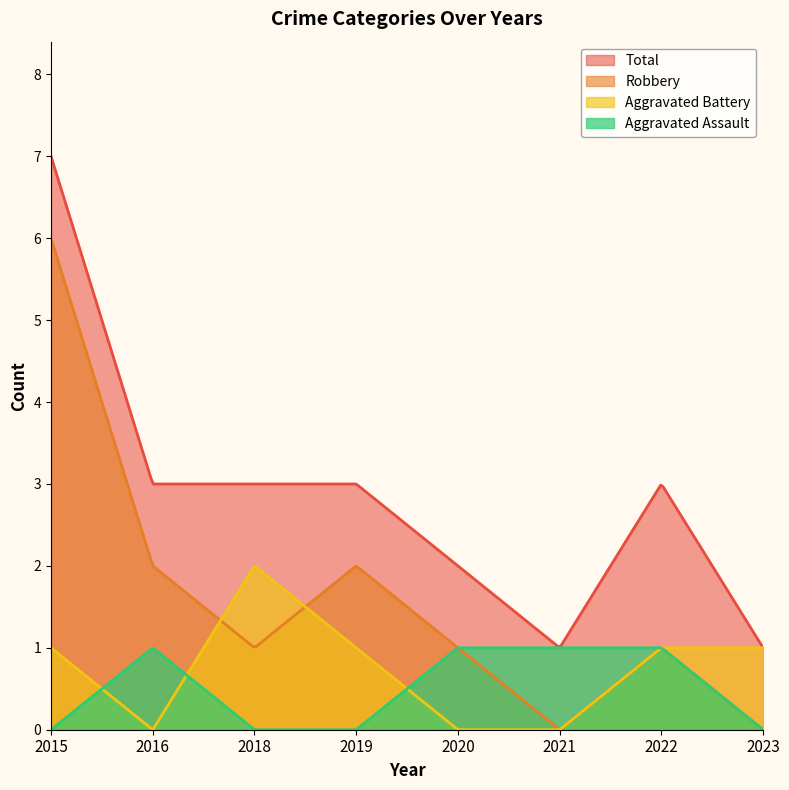

Reading left to right, extract all data points from this chart.

Aggravated Assault: 0	1	0	0	1	1	1	0
Aggravated Battery: 1	0	2	1	0	0	1	1
Robbery: 6	2	1	2	1	0	1	0
Total: 7	3	3	3	2	1	3	1